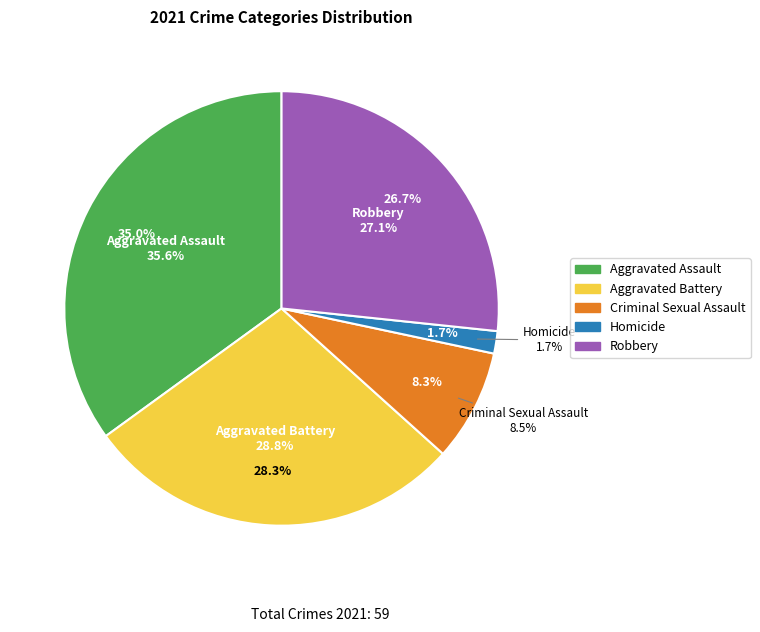

What percentage is the Criminal Sexual Assault slice, to the nearest percent?

8%